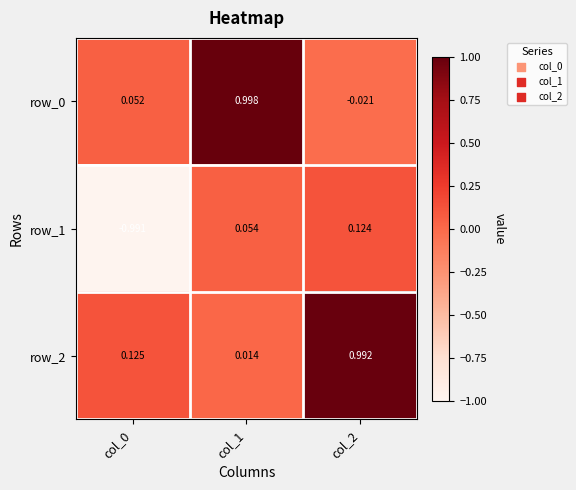

Is the value of row_2 at col_1 greater than the value of row_1 at col_0?

Yes